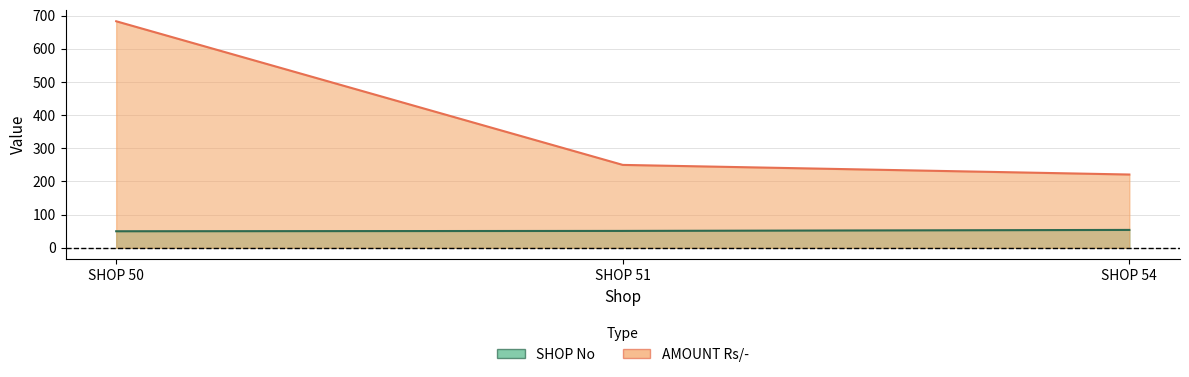

What is the value of the AMOUNT Rs/- point at the 2nd from the left?

250